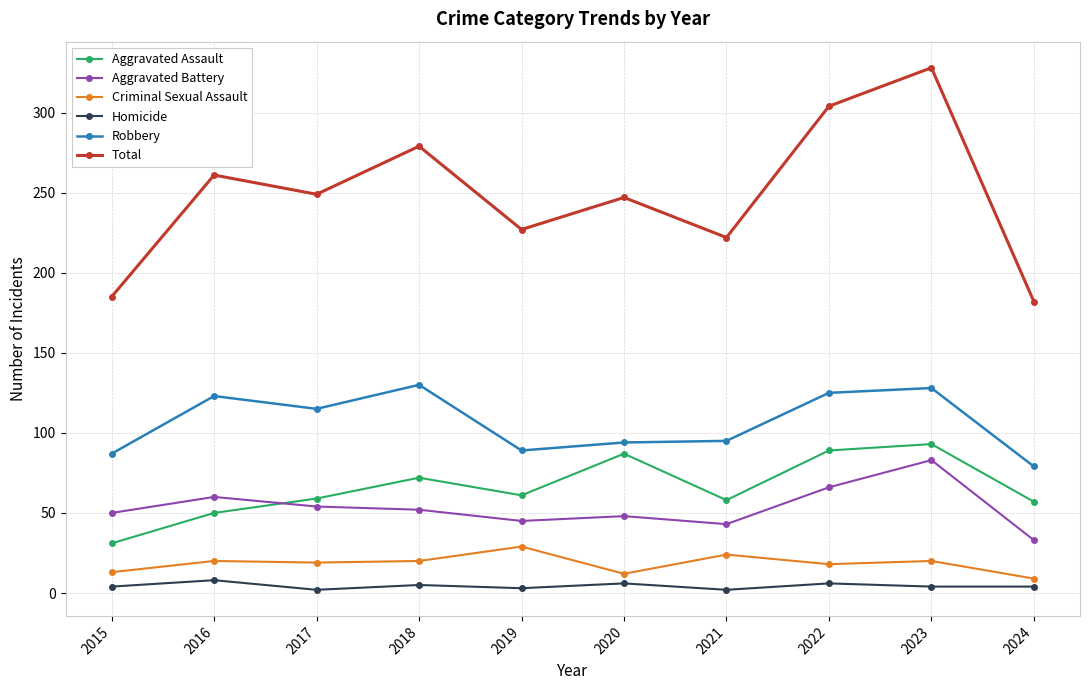

Which series has the largest total across all categories?

Total